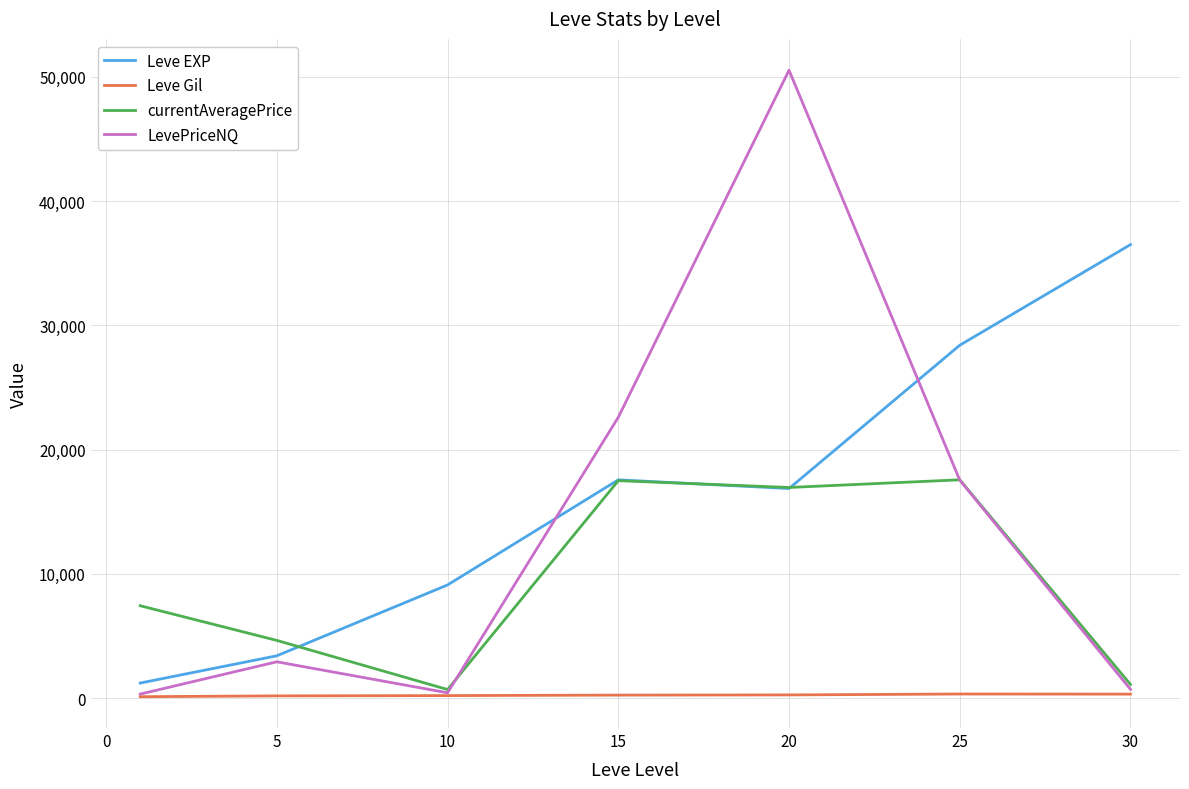

What is the greatest value displayed?

50525.2